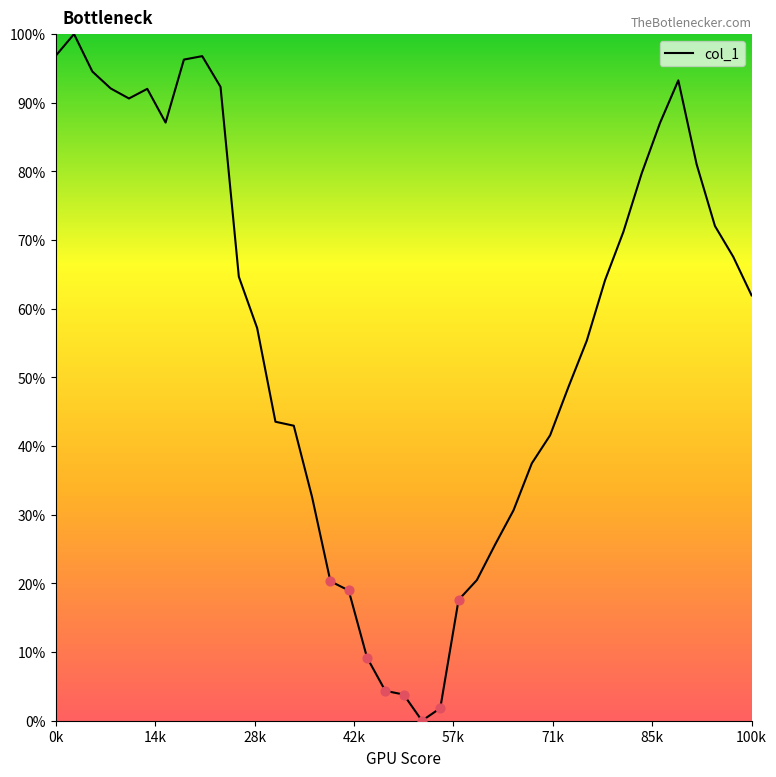

What is the difference between the maximum and minimum values?

100.0